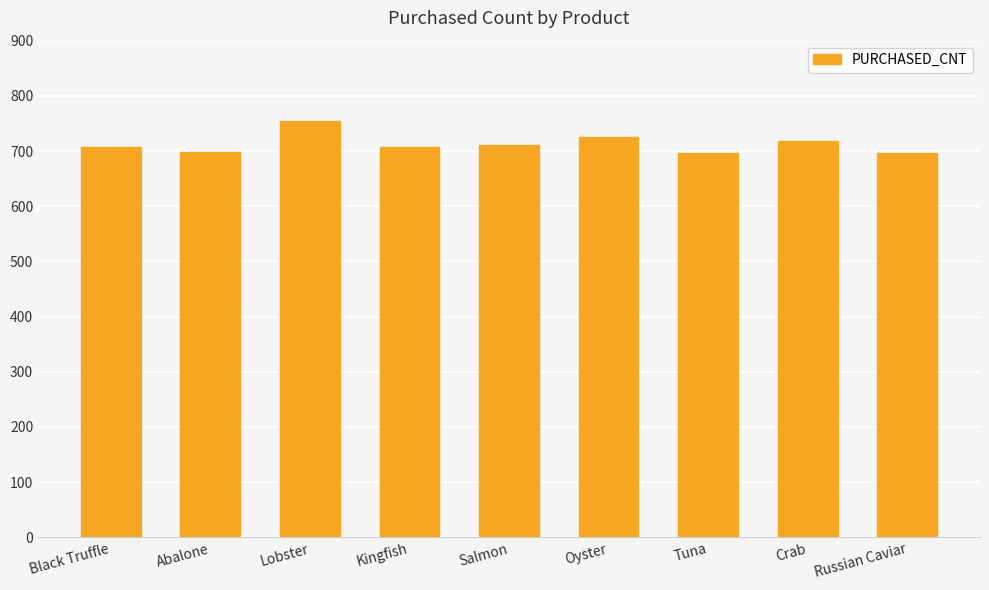

What is the approximate value at Oyster?

726